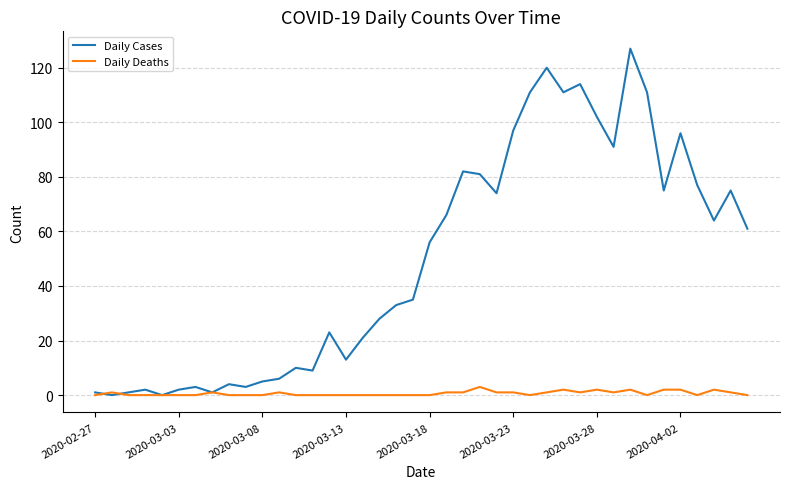

Which series has the largest range (max minus min)?

Daily Cases